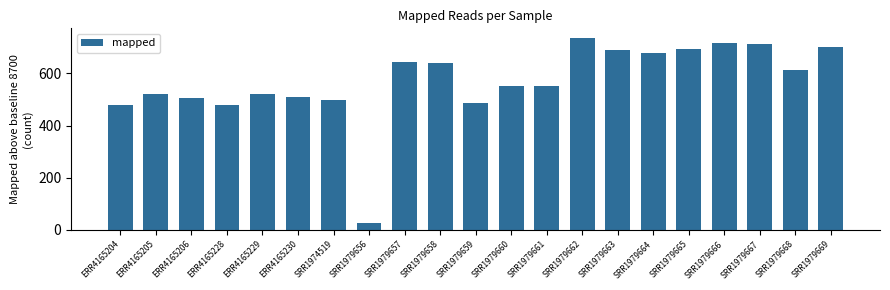

At which category does the chart reach its peak across all series?

SRR1979662